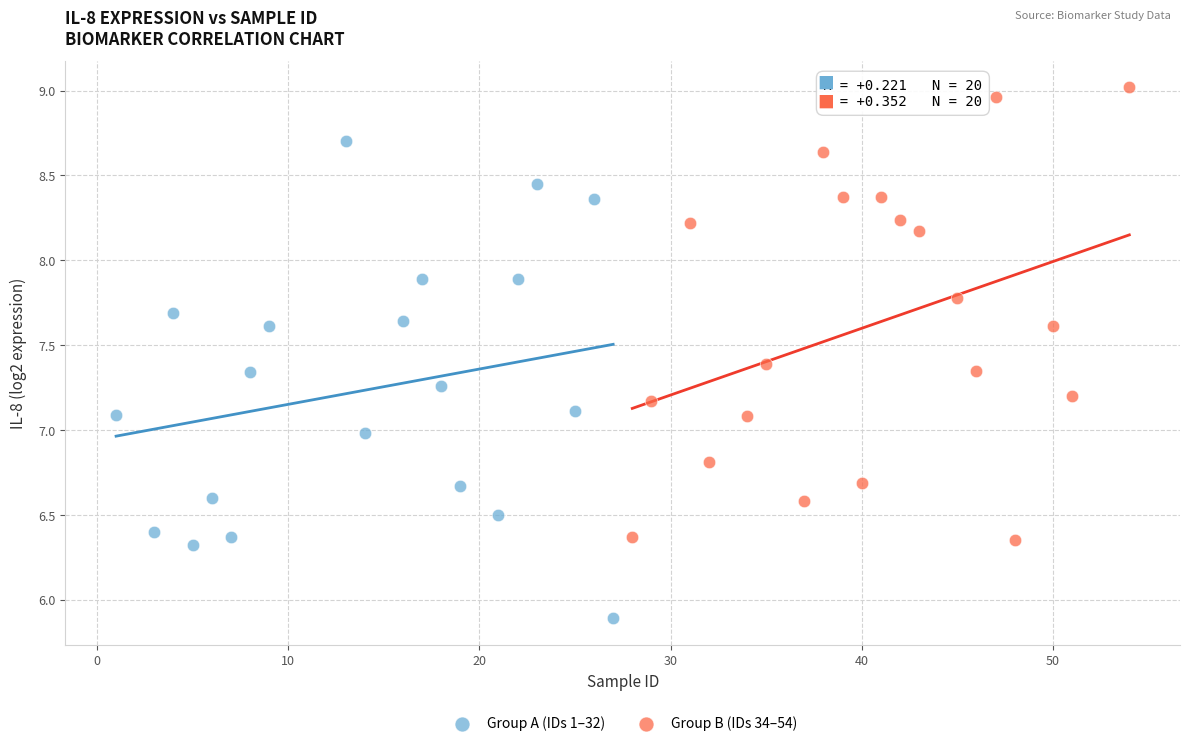

Which series contains the highest Y value?

Group B (IDs 34–54)